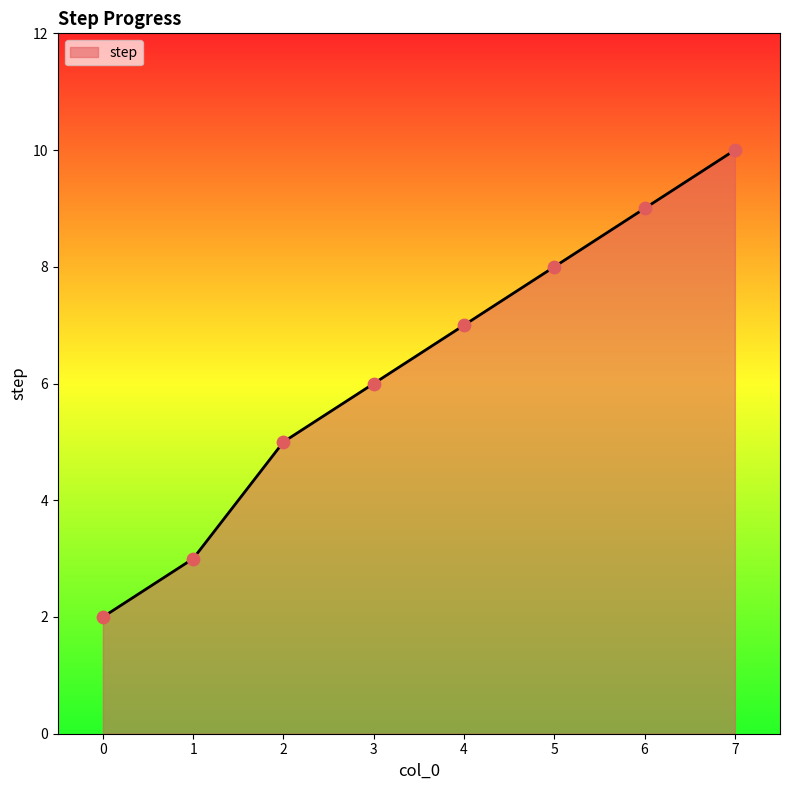

What is the ratio of the value at 3 to the value at 0?

3.0